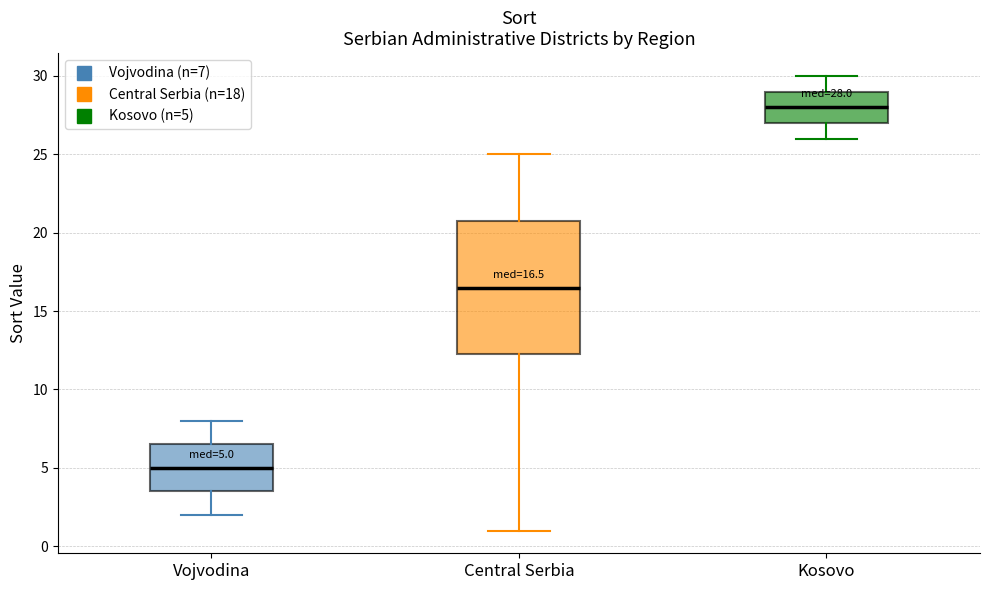

Which box's median line is the highest?

Kosovo